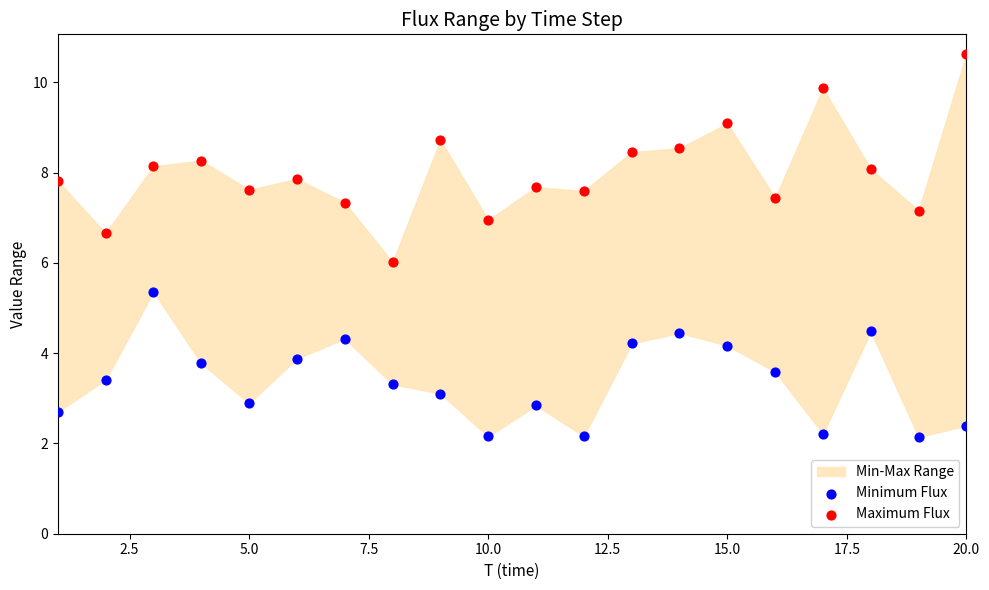

What is the X range (max minus min) for the scatter plot?

19.0